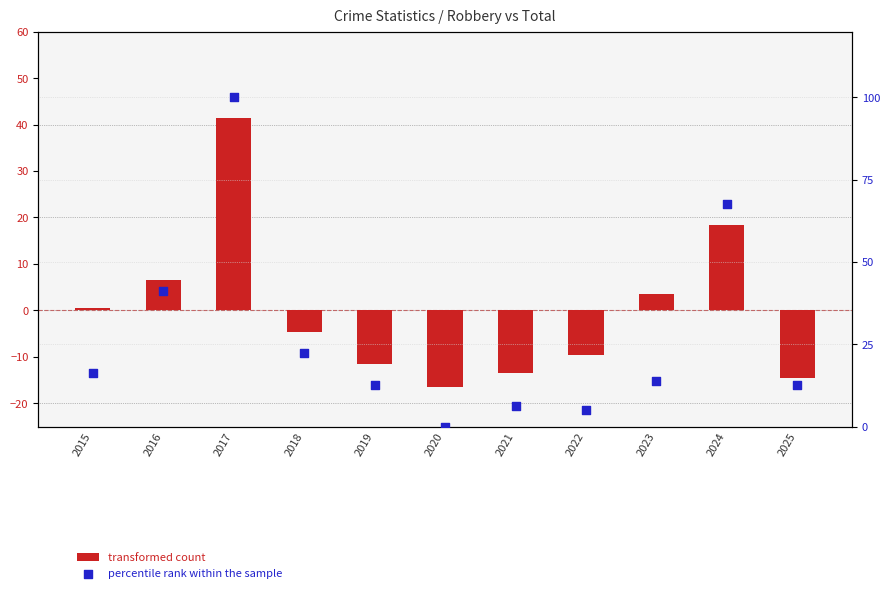

Is the value of transformed count at 2025 greater than the value of percentile rank within the sample at 2022?

No